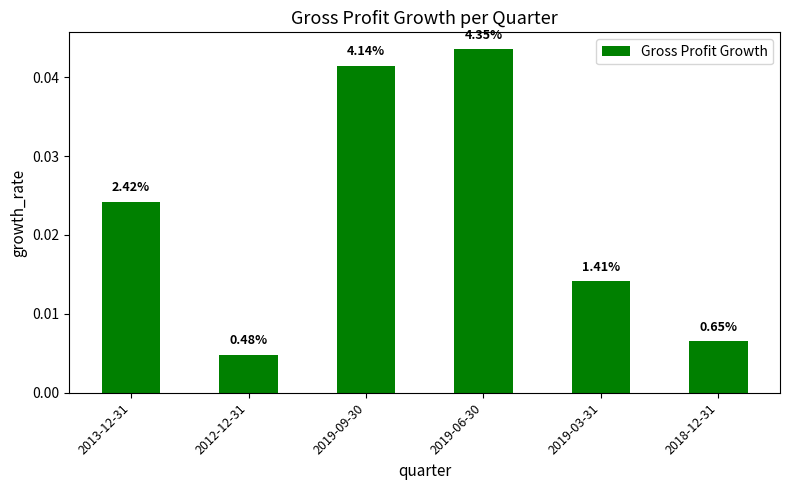

List the labels in order of value, smallest first.

2012-12-31, 2018-12-31, 2019-03-31, 2013-12-31, 2019-09-30, 2019-06-30